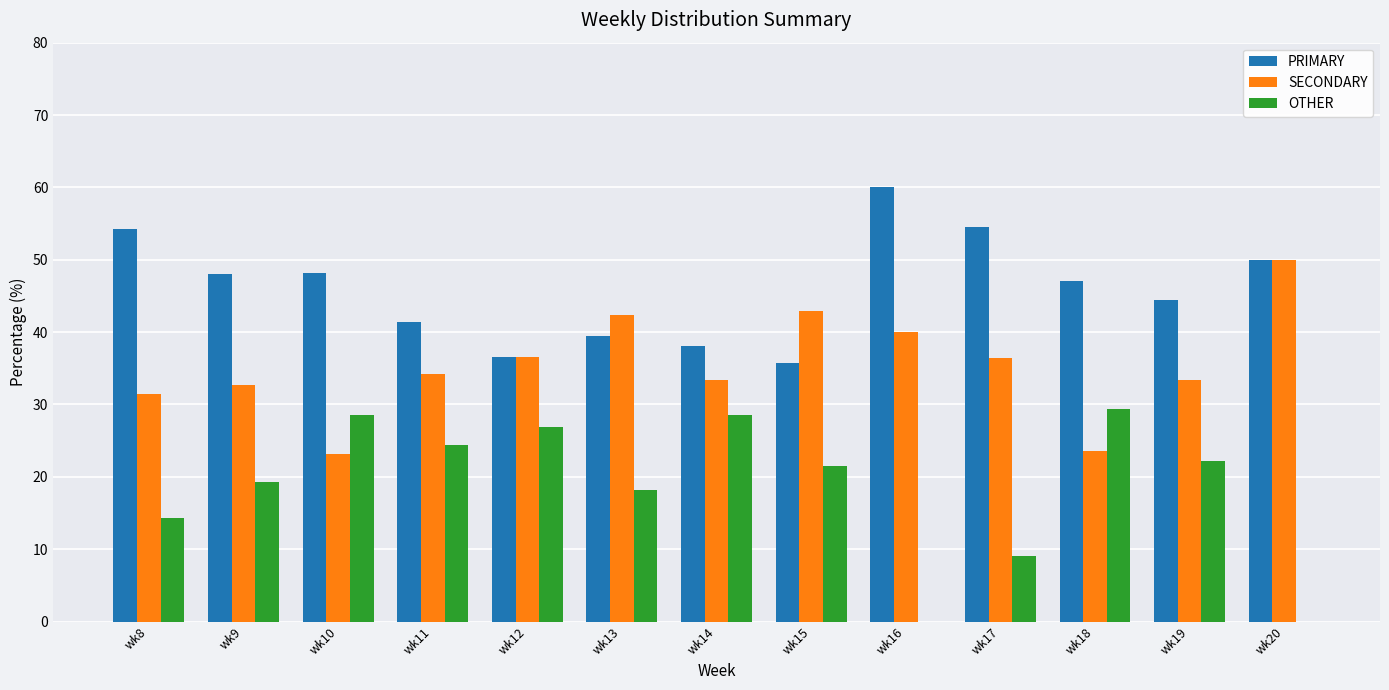

What is the total value across all series at wk14?

100.0